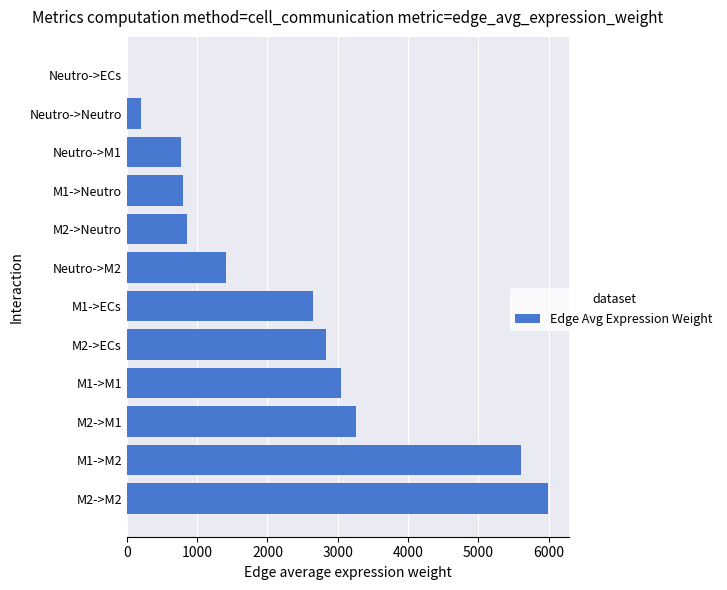

At which category does the chart reach its peak across all series?

M2->M2